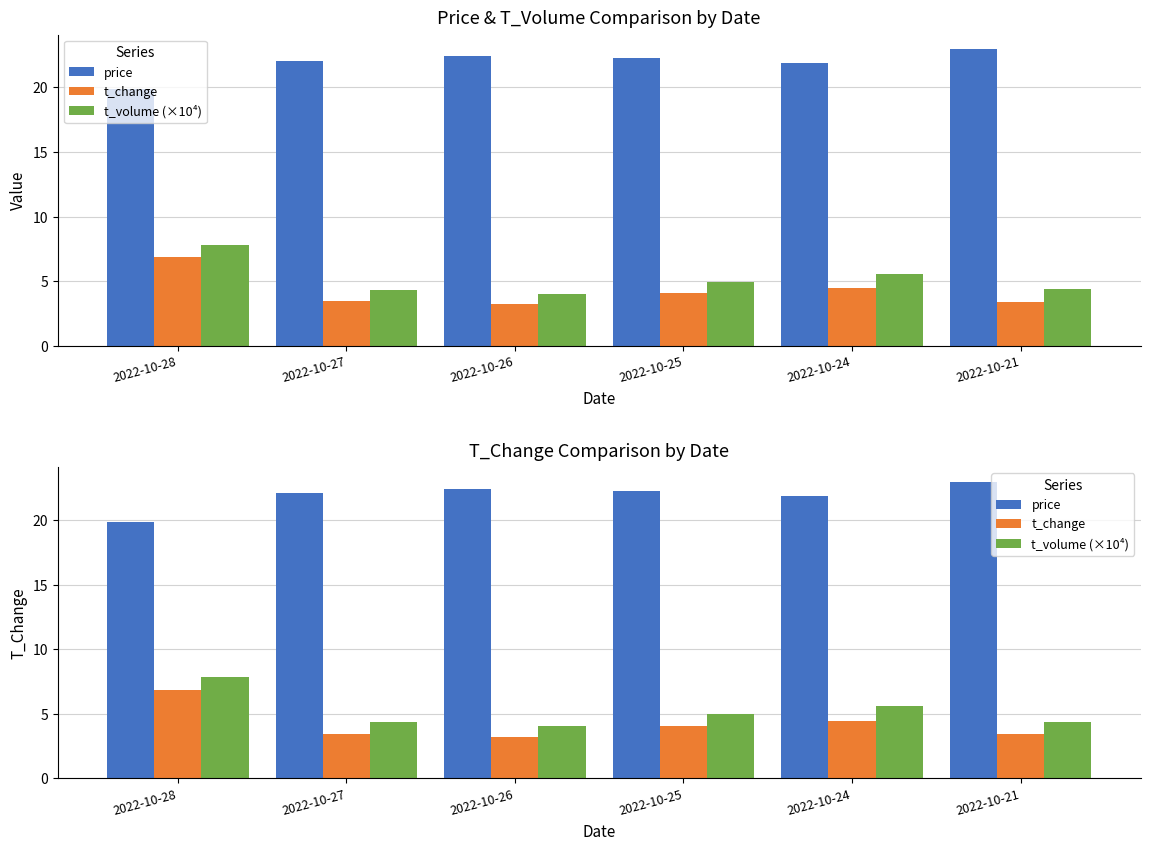

What is the difference between the highest and lowest values at 2022-10-24?

17.4